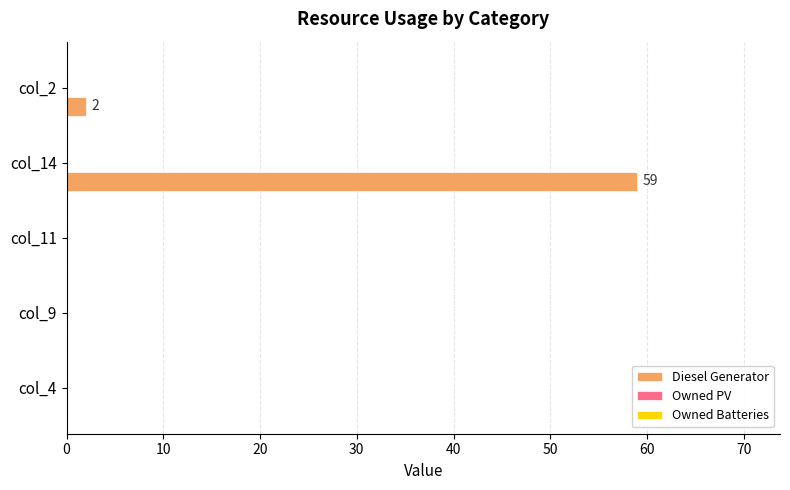

Is it true that the value at col_2 is 2?

True